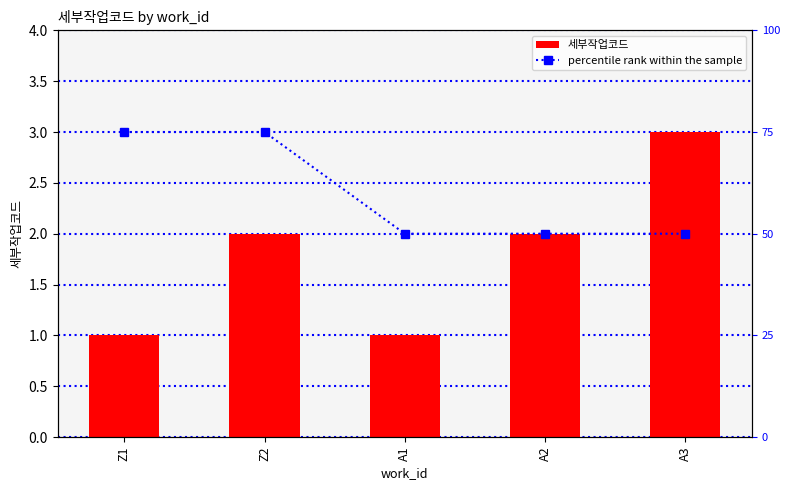

The 세부작업코드 series shows 1 at Z1. True or false?

True